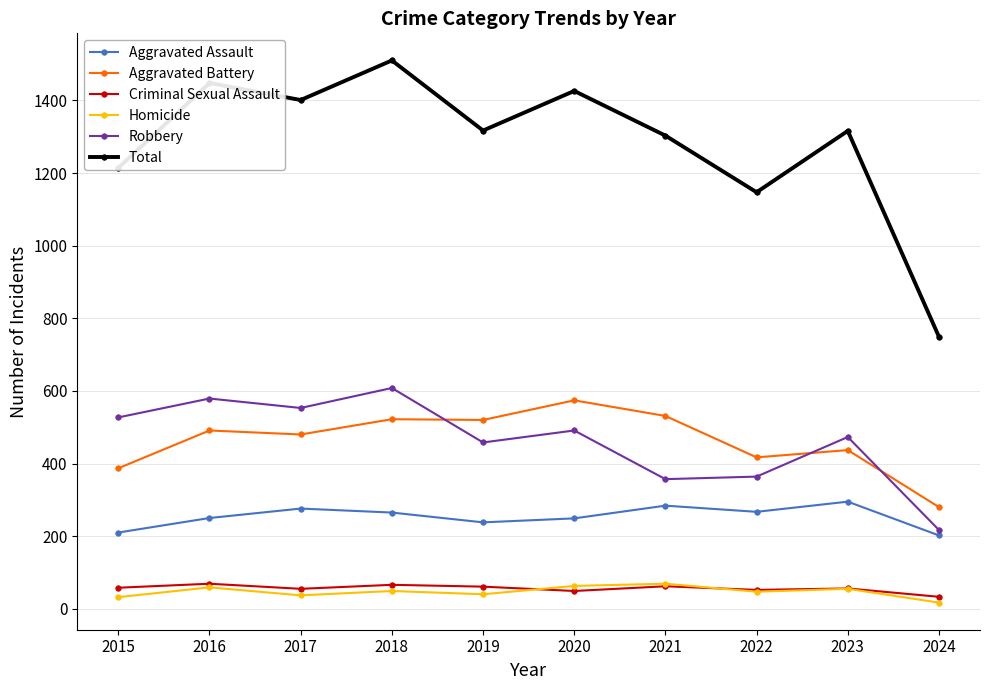

Is the value of Aggravated Assault at 2019 greater than the value of Robbery at 2018?

No